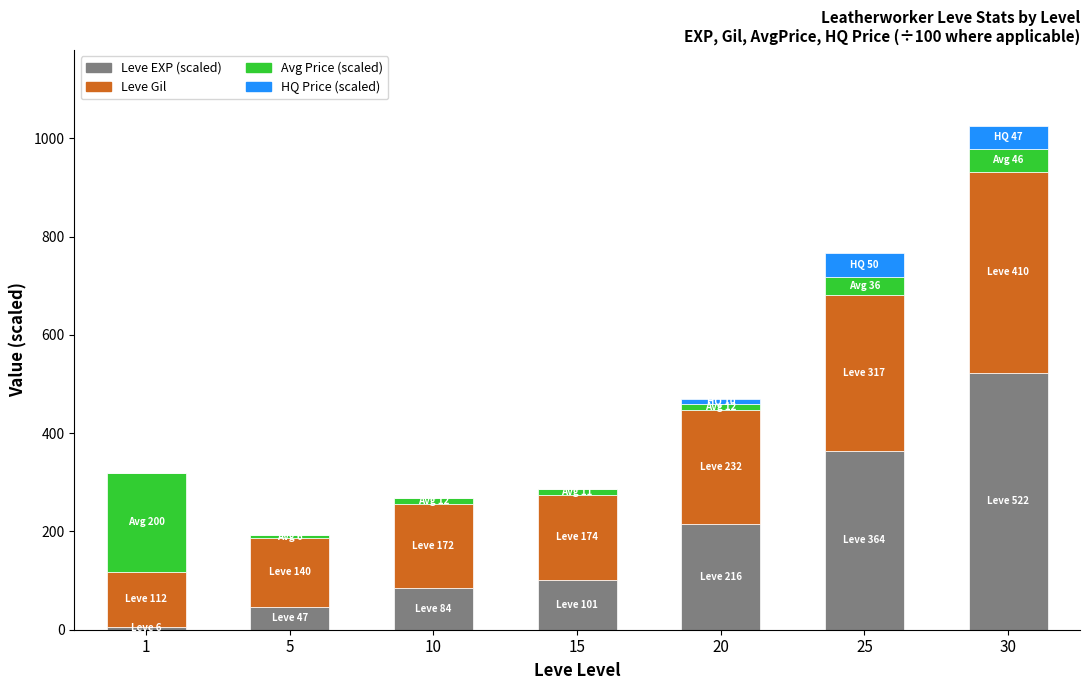

What is the sum of all Leve EXP (scaled) values?

1340.3